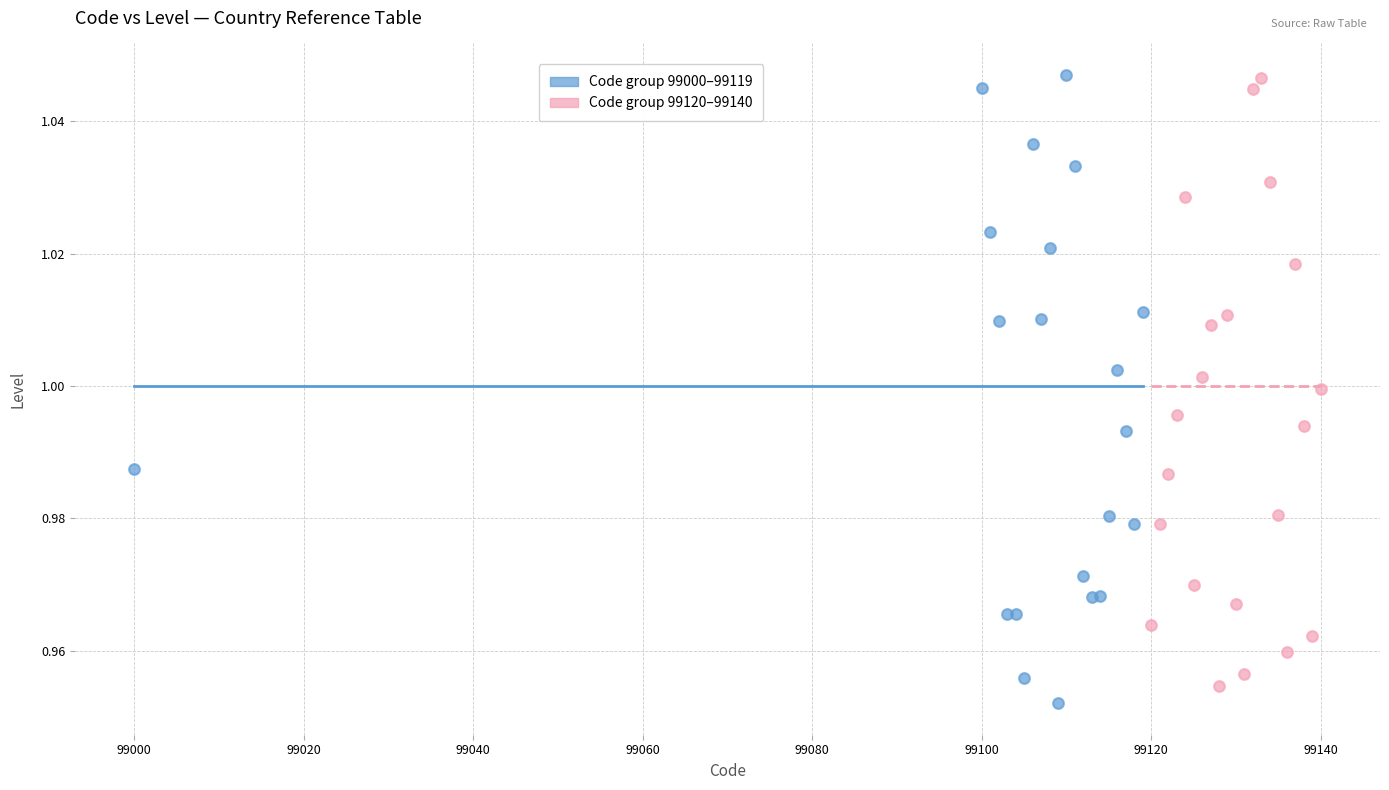

Which series contains the lowest Y value?

Code group 99000–99119